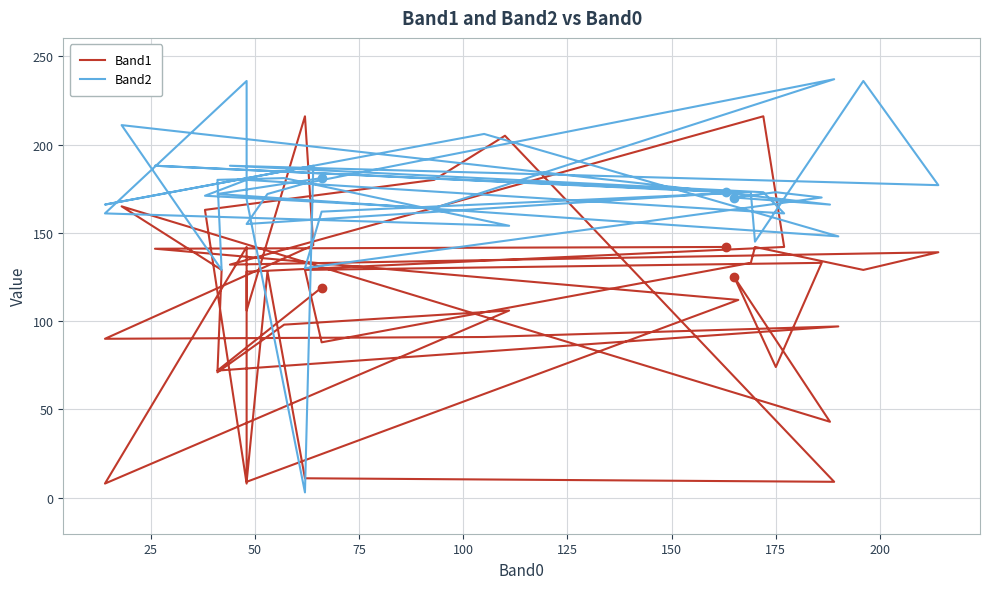

What are all the series names shown in the legend?

Band1, Band2